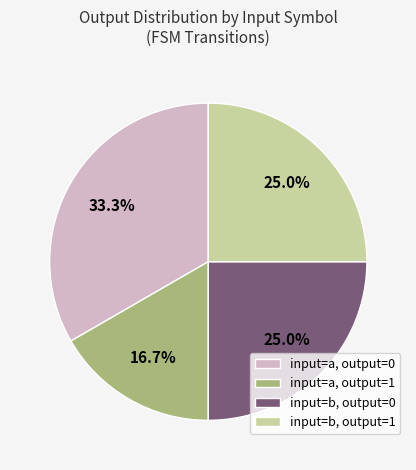

Which category has the biggest portion of the pie?

input=a, output=0